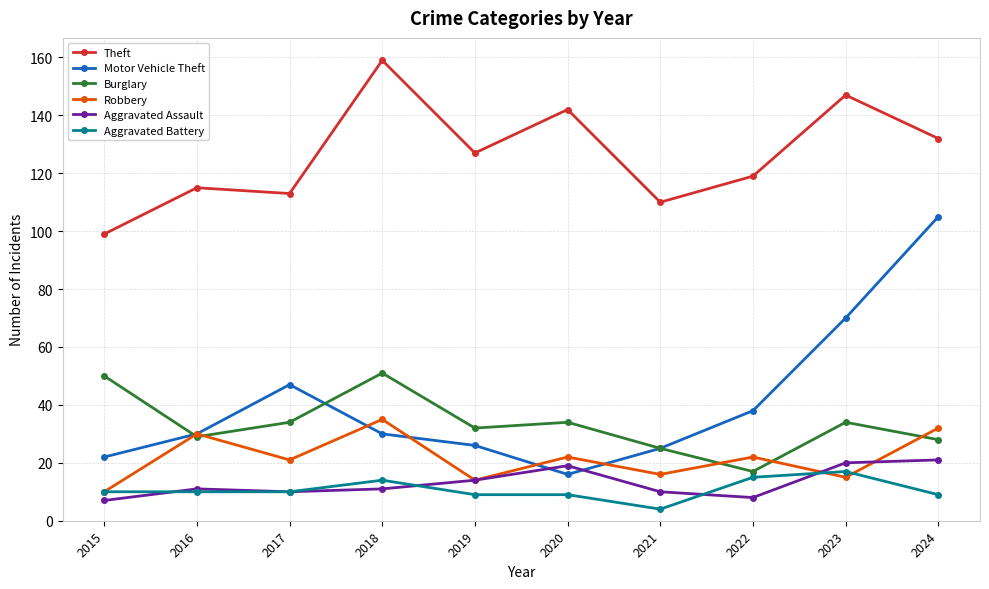

What is the difference between the second highest and minimum values in the Motor Vehicle Theft series?

54